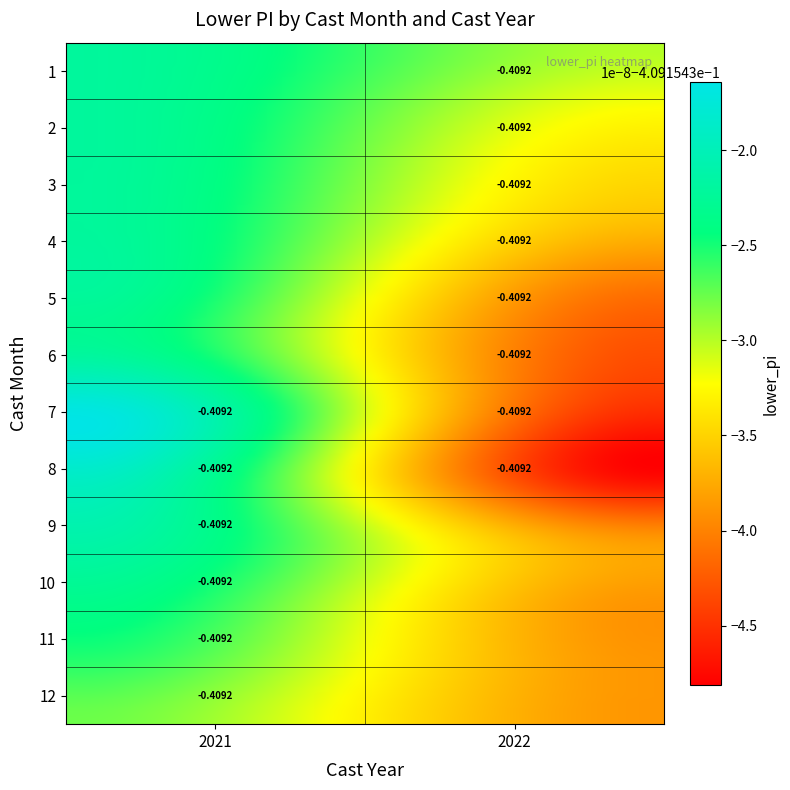

The value of 9 at 2022 is 0.3. True or false?

False